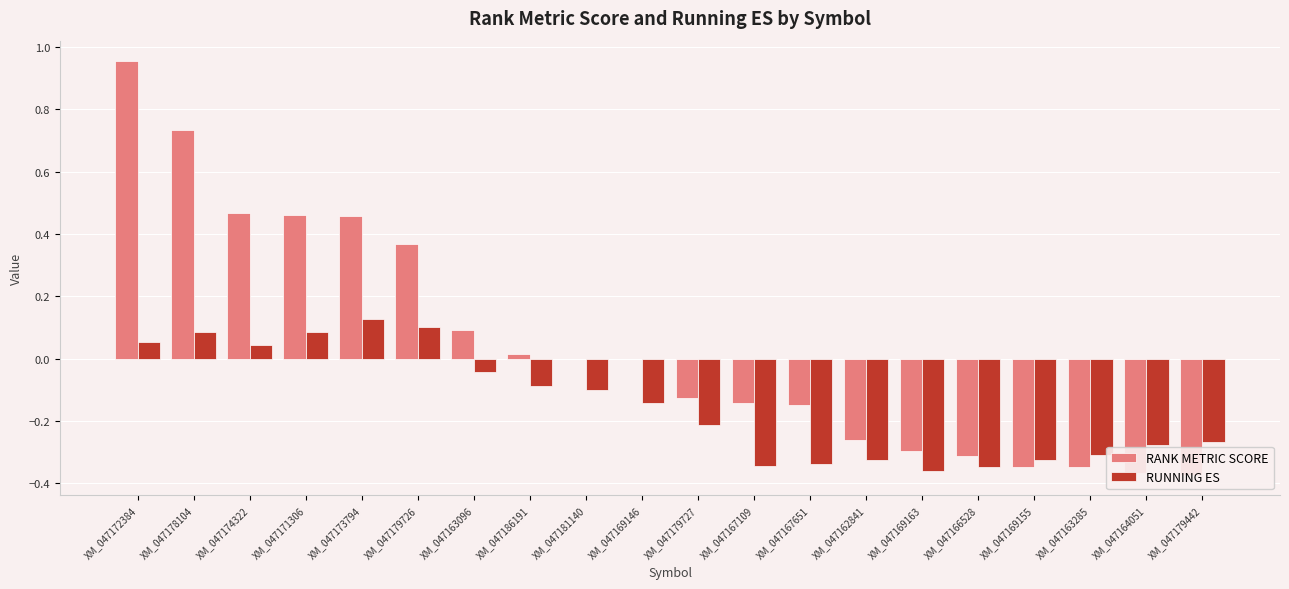

How many values in the RUNNING ES series are below 0?

14